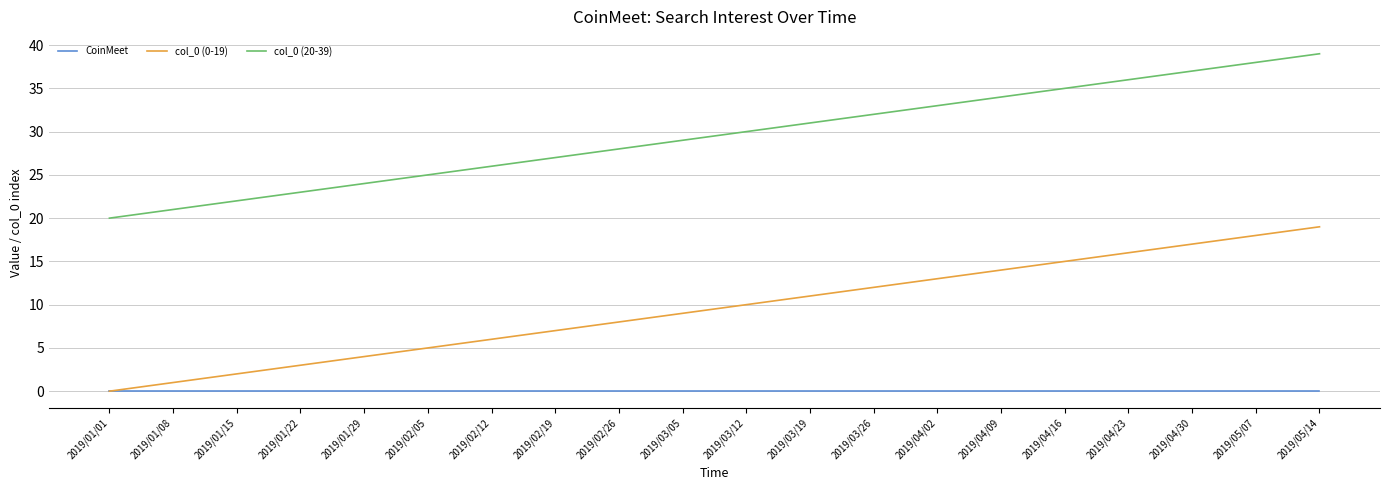

How many values in the col_0 (20-39) series are below 30?

10